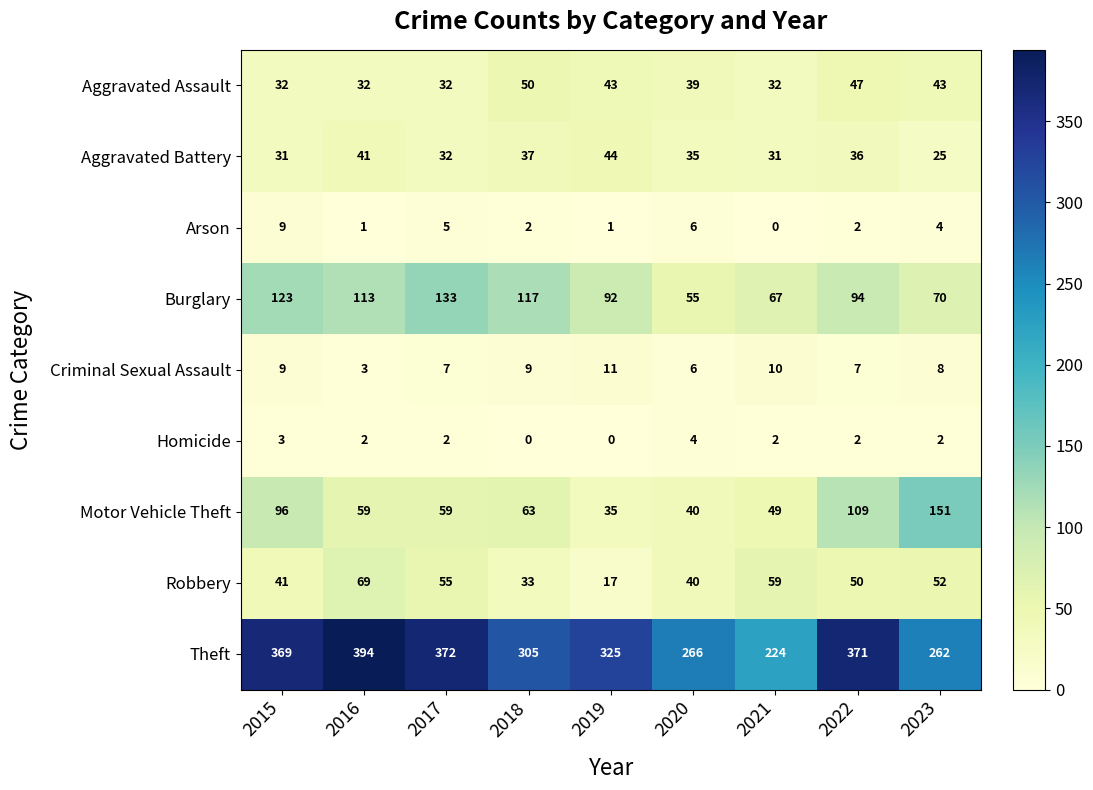

How many Aggravated Assault values are between 32 and 43?

7